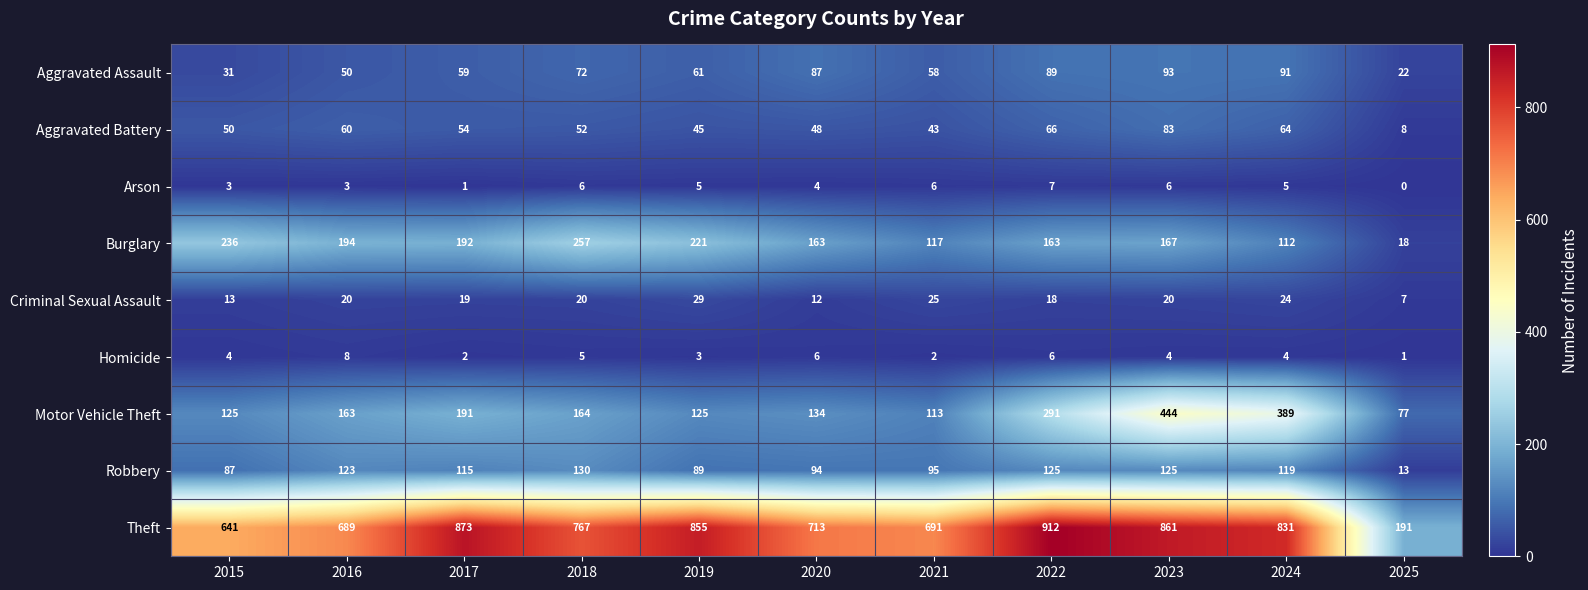

What is the sum of the Burglary values at 2024 and 2016?

306